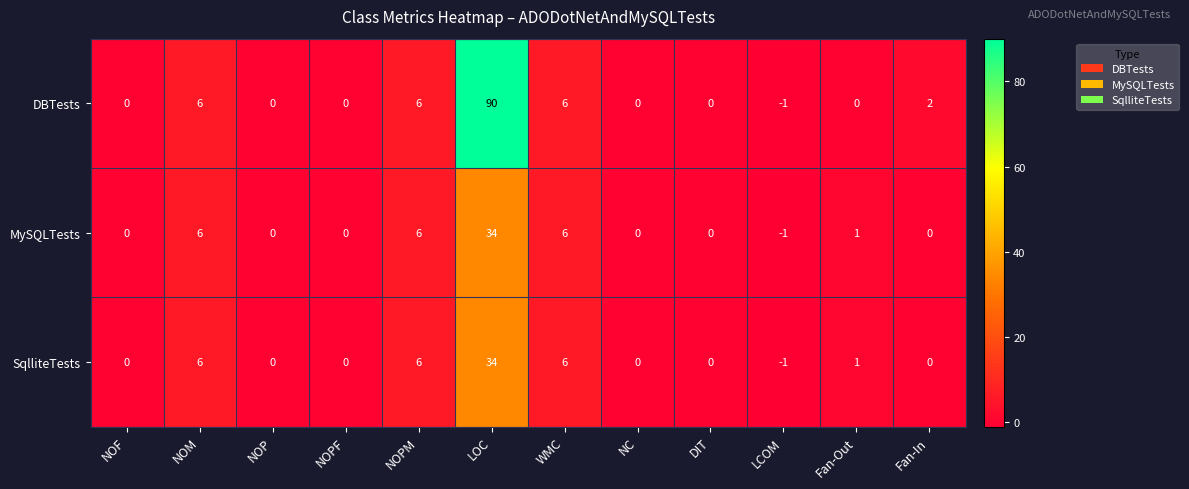

Count the number of categories in the chart.

12